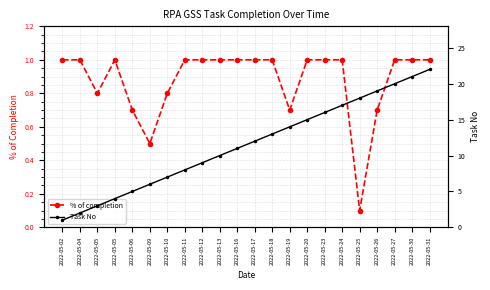

How many lines are shown in the chart?

2